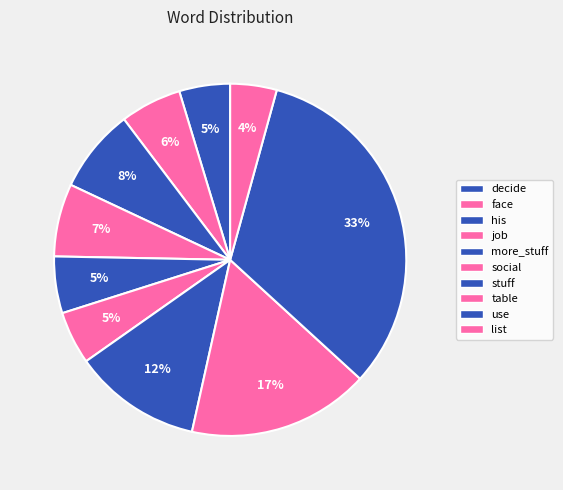

Count the number of slices in the pie.

10